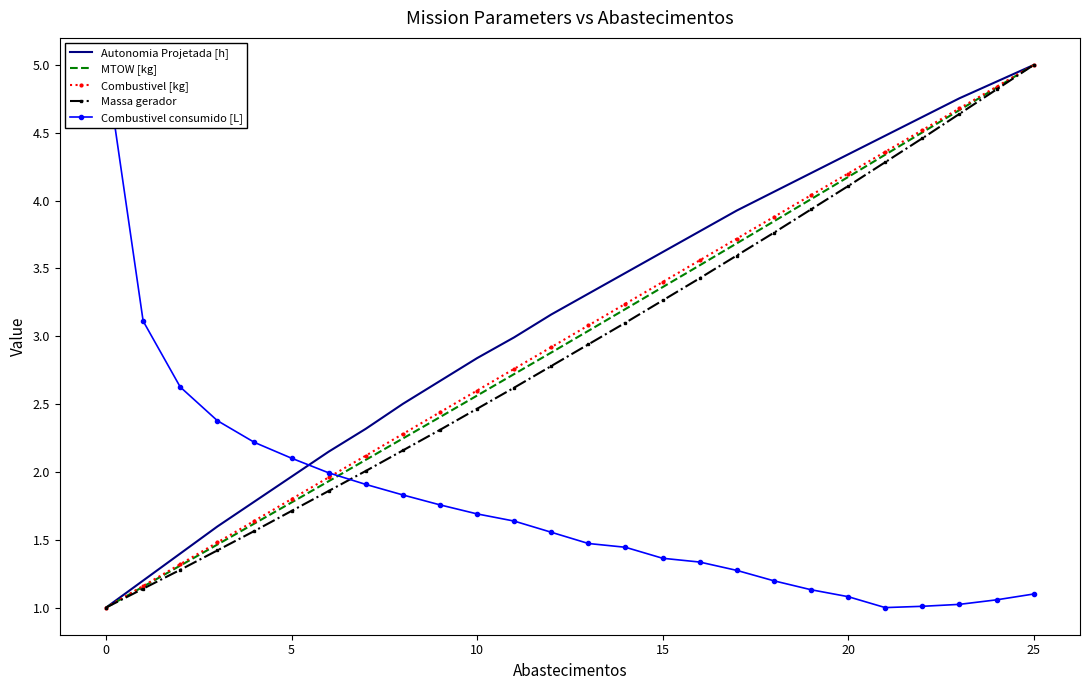

True or false: Combustivel [kg] has a value of 0.3 at 0.

False